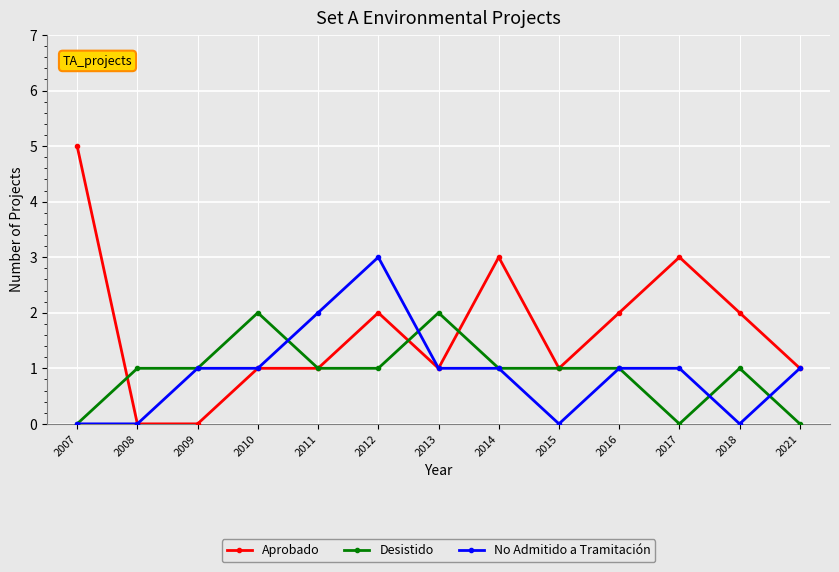

What is the sum of all No Admitido a Tramitación values?

12